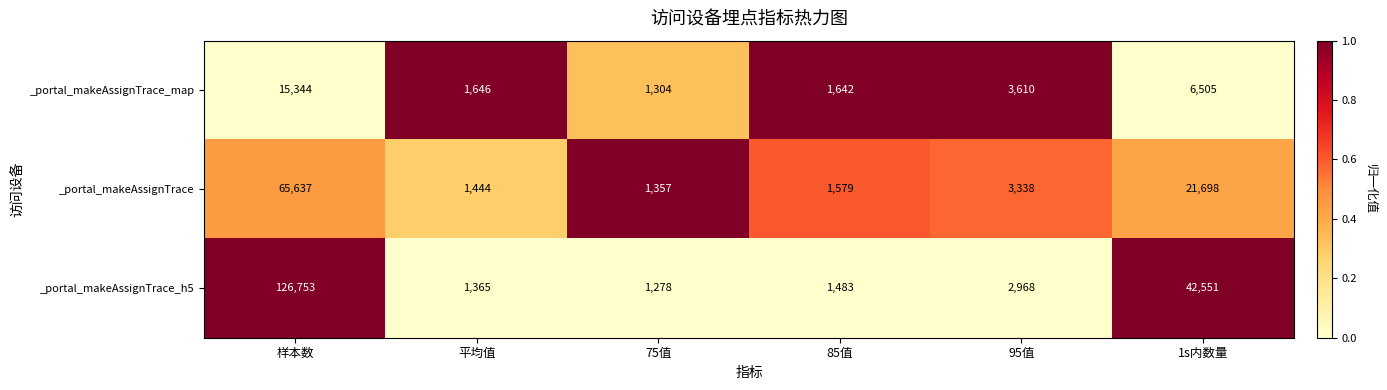

What is the difference between the _portal_makeAssignTrace values at 平均值 and 样本数?

64193